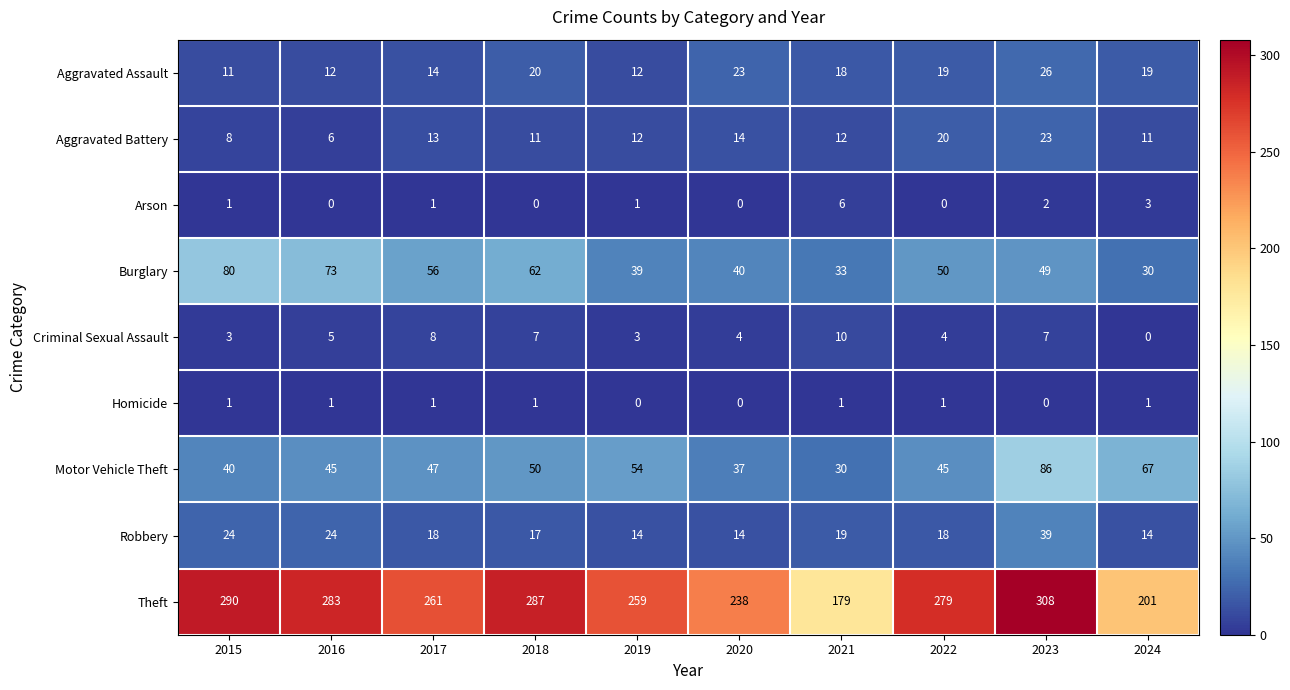

What is the approximate value of Arson at 2024?

3